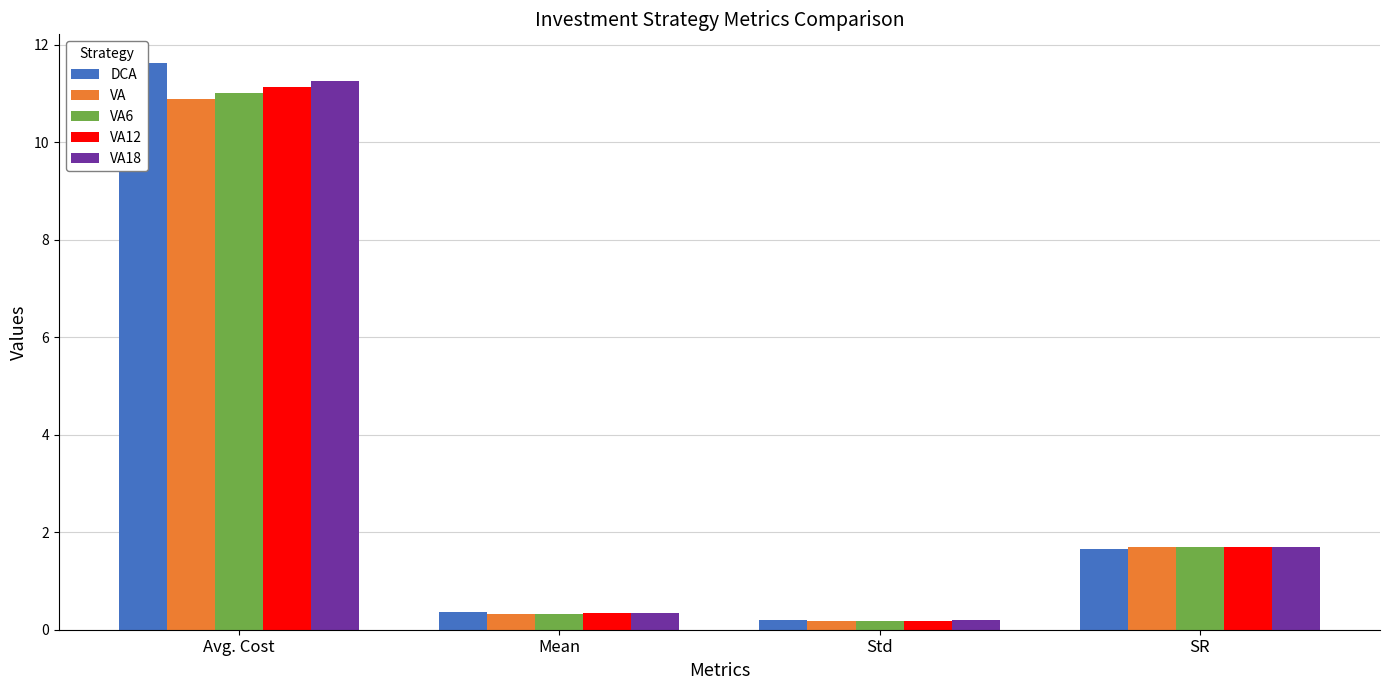

Reading left to right, list all the values displayed in this chart.

DCA: Avg. Cost=11.6	Mean=0.4	Std=0.2	SR=1.7
VA: Avg. Cost=10.9	Mean=0.3	Std=0.2	SR=1.7
VA6: Avg. Cost=11.0	Mean=0.3	Std=0.2	SR=1.7
VA12: Avg. Cost=11.1	Mean=0.3	Std=0.2	SR=1.7
VA18: Avg. Cost=11.3	Mean=0.3	Std=0.2	SR=1.7